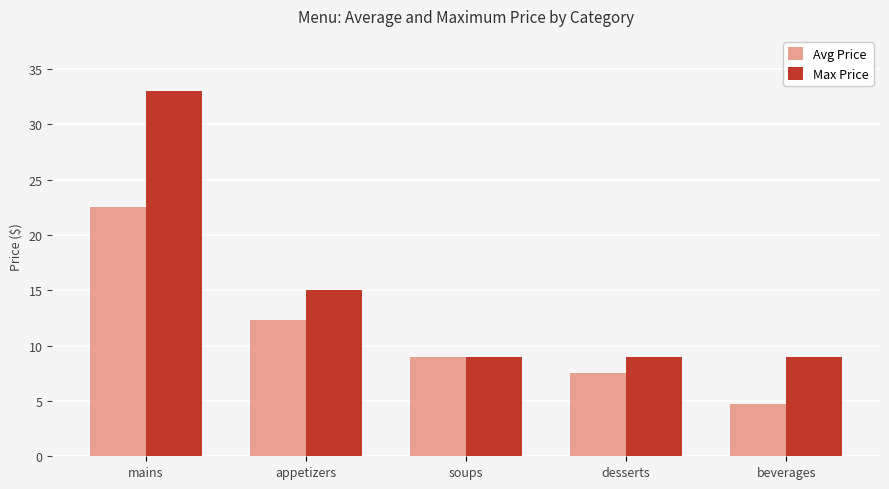

What is the label of the 5th bar from the right?

mains